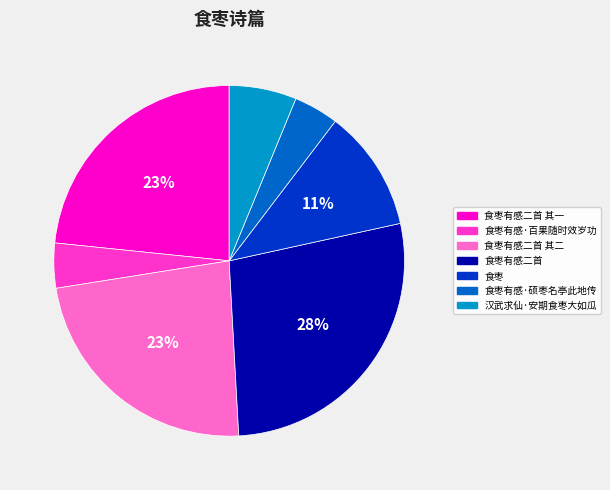

True or false: 汉武求仙·安期食枣大如瓜 accounts for 19% of the total.

False